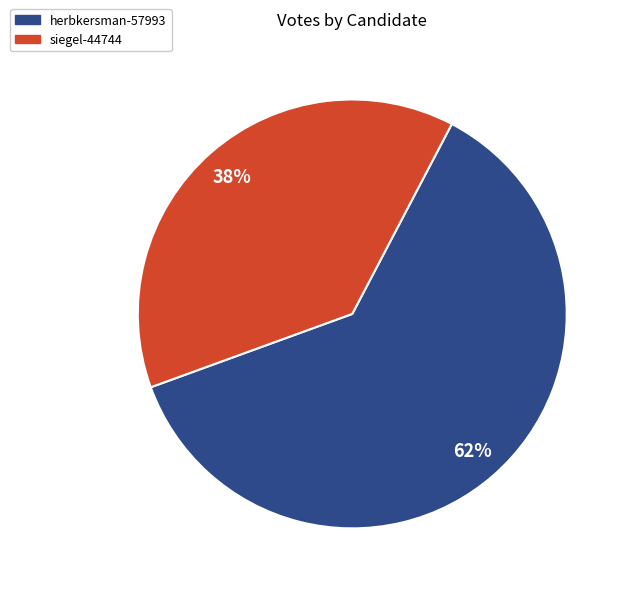

Is the sum of siegel-44744 and herbkersman-57993 greater than half?

Yes